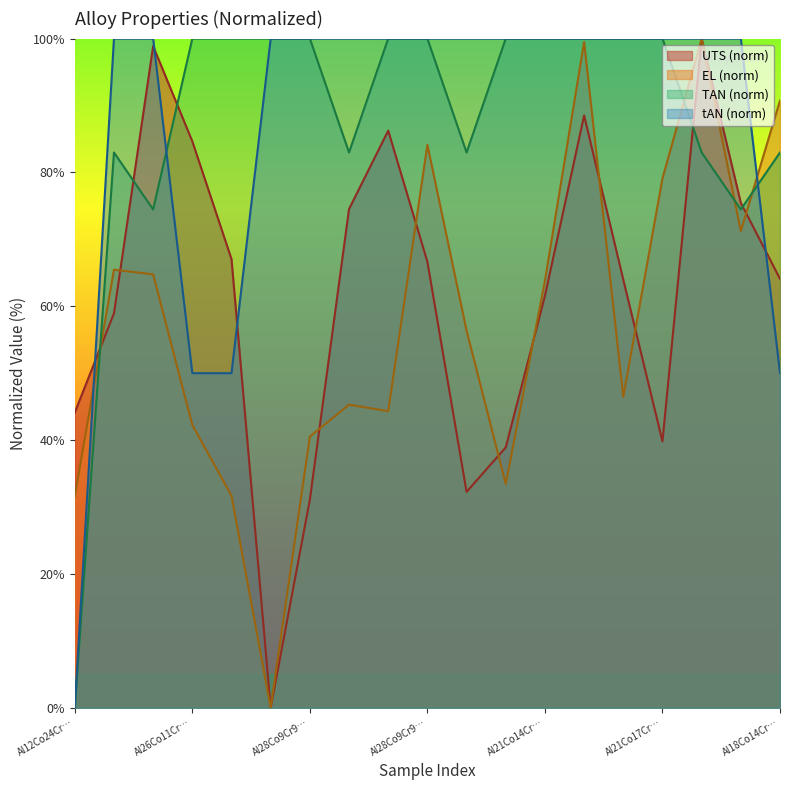

How many lines are shown in the chart?

4